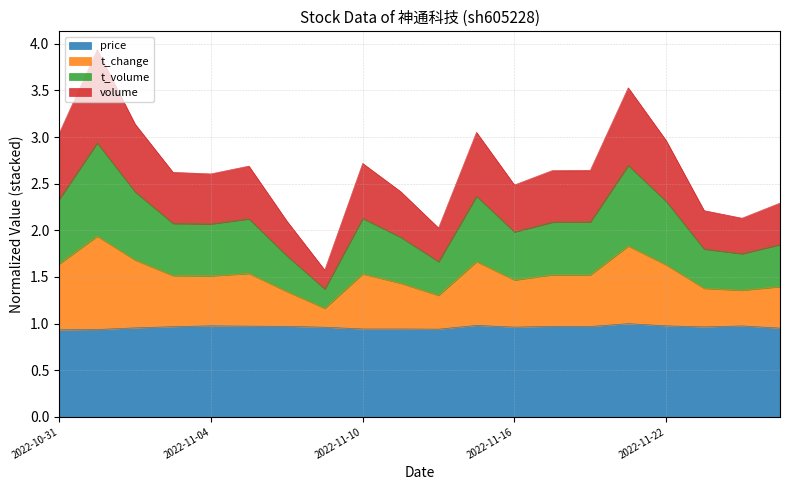

What is the total value across all series at 2022-11-04?

2.6